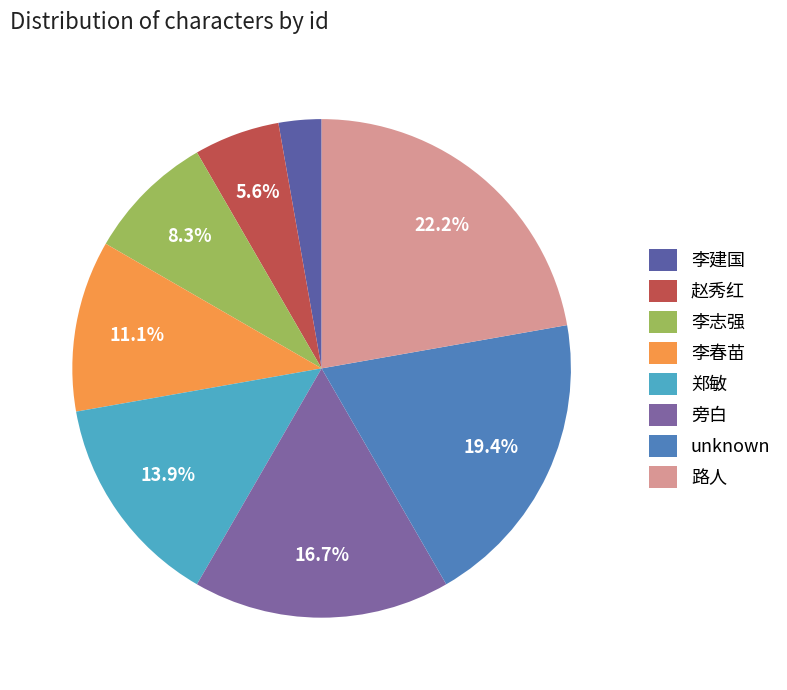

How many segments does this pie chart have?

8